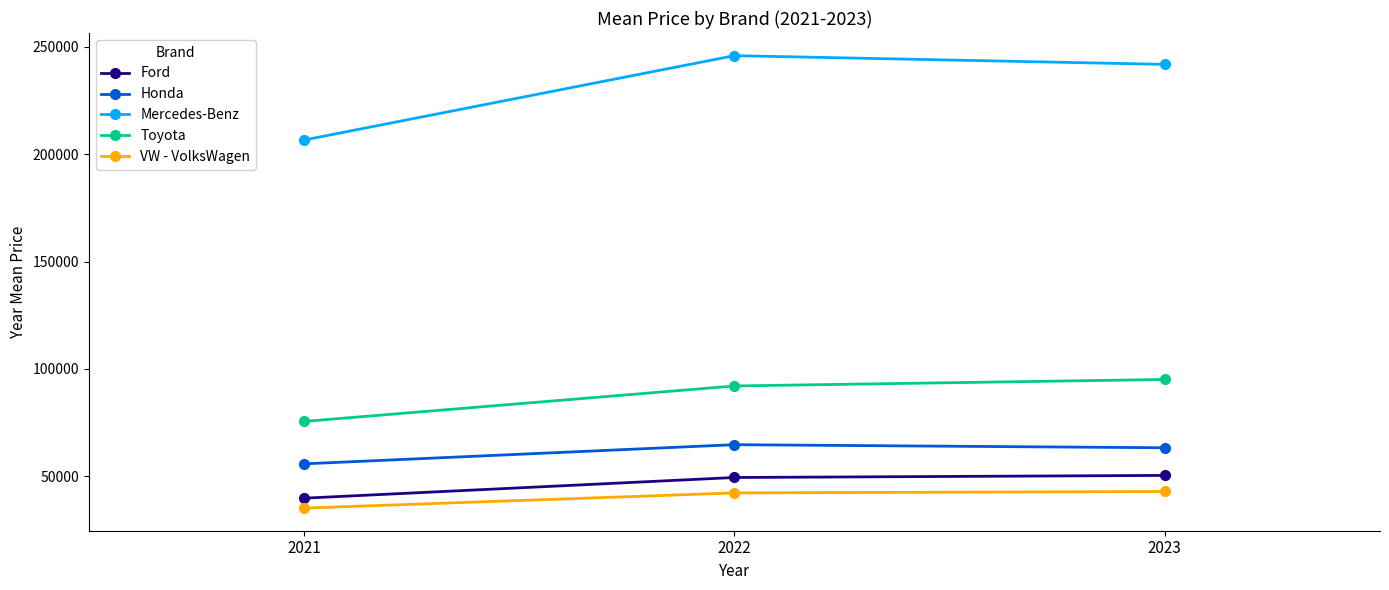

Is this an area chart (filled region under the line)?

No